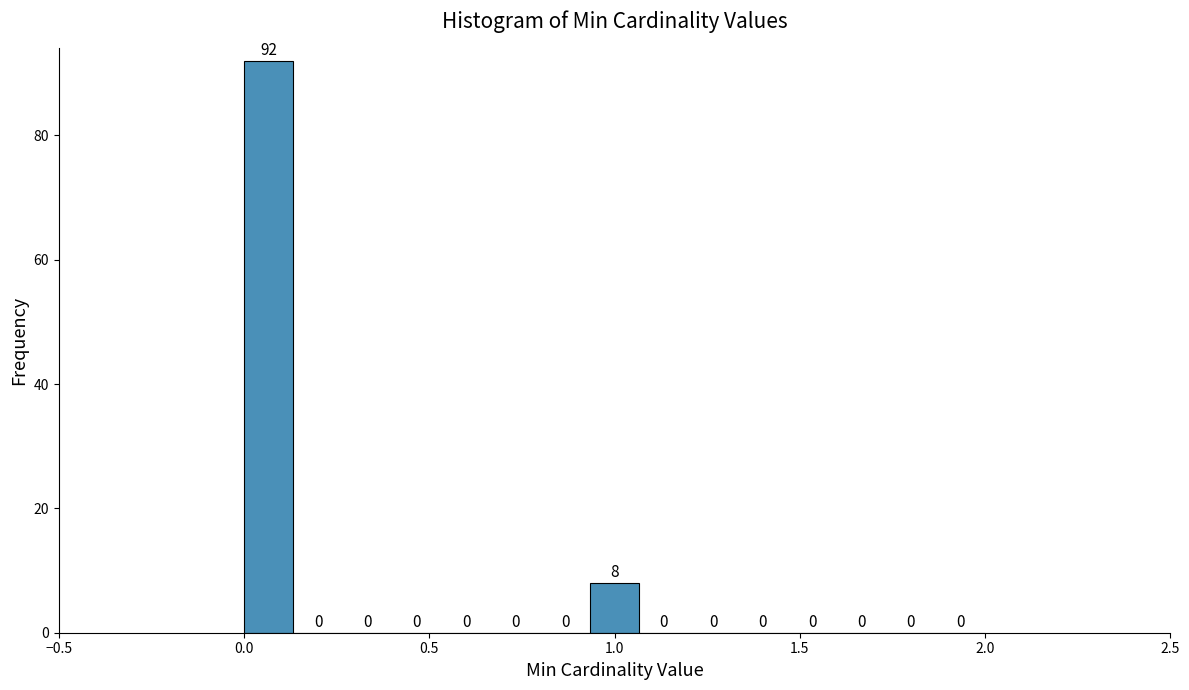

Around what value on the x-axis is the tallest bar? Give the approximate position of its centre, as read against the axis.

0.05